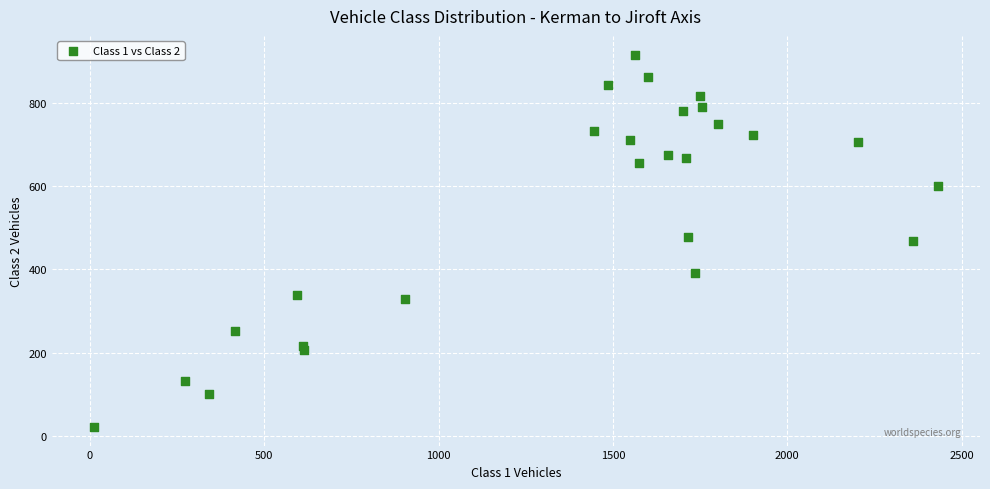

What is the range of Y values (max minus min)?

896